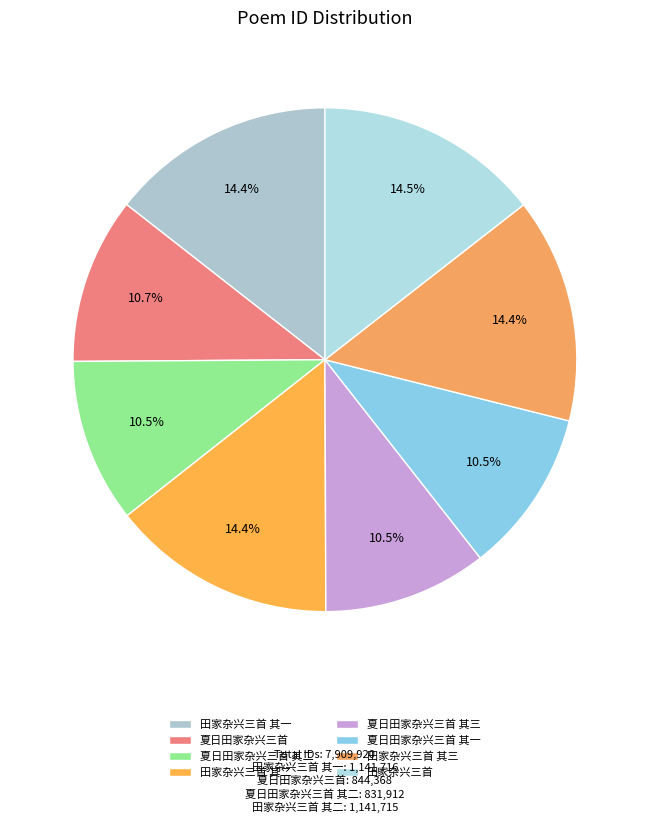

What percentage is the 田家杂兴三首 slice, to the nearest percent?

14%